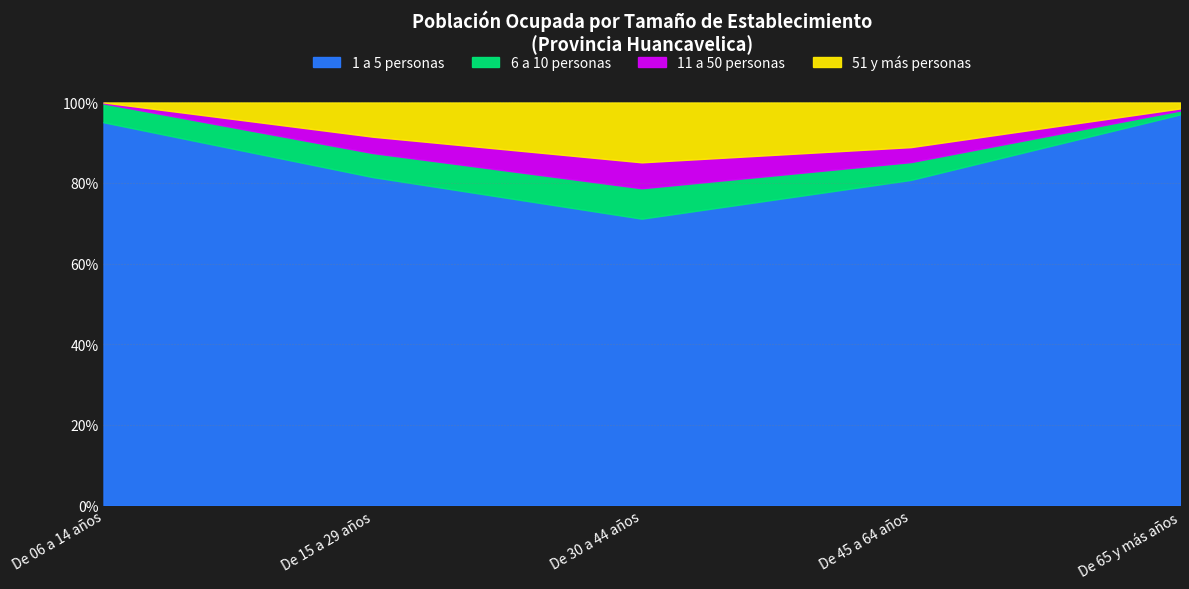

Where is the first local maximum for 6 a 10 personas?

De 30 a 44 años